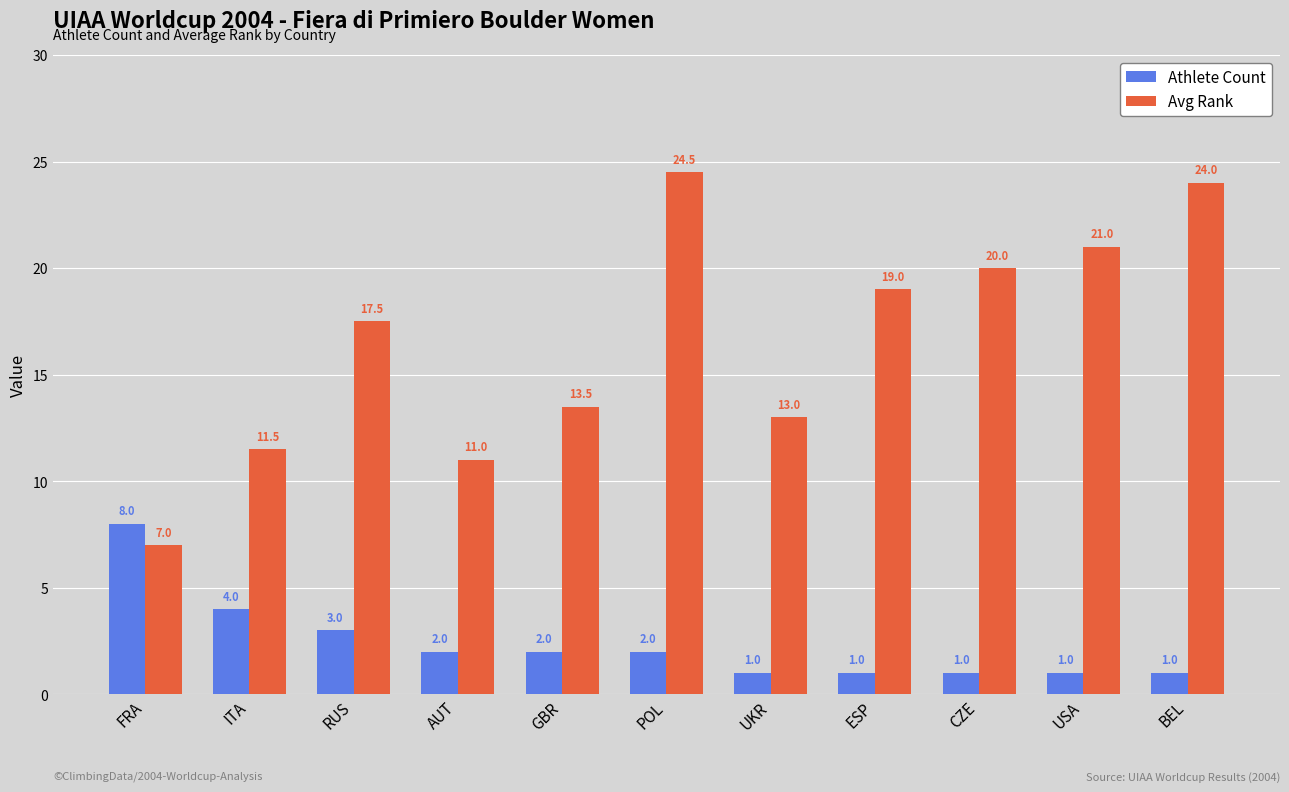

What is the approximate value of Avg Rank at FRA?

7.0